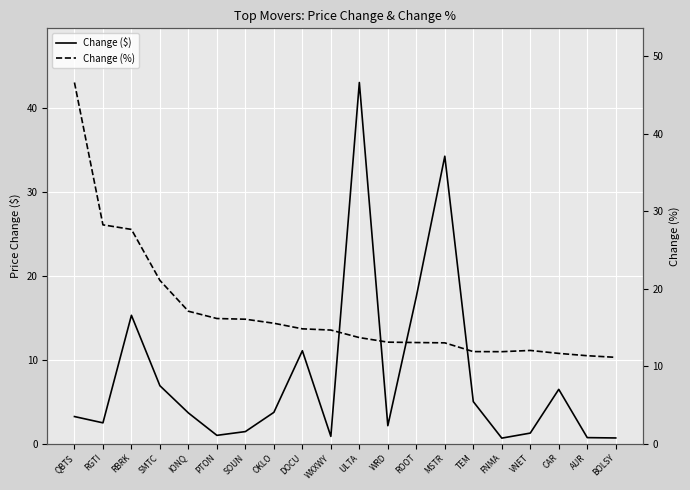

True or false: Change (%) has a value of 15.5 at OKLO.

True